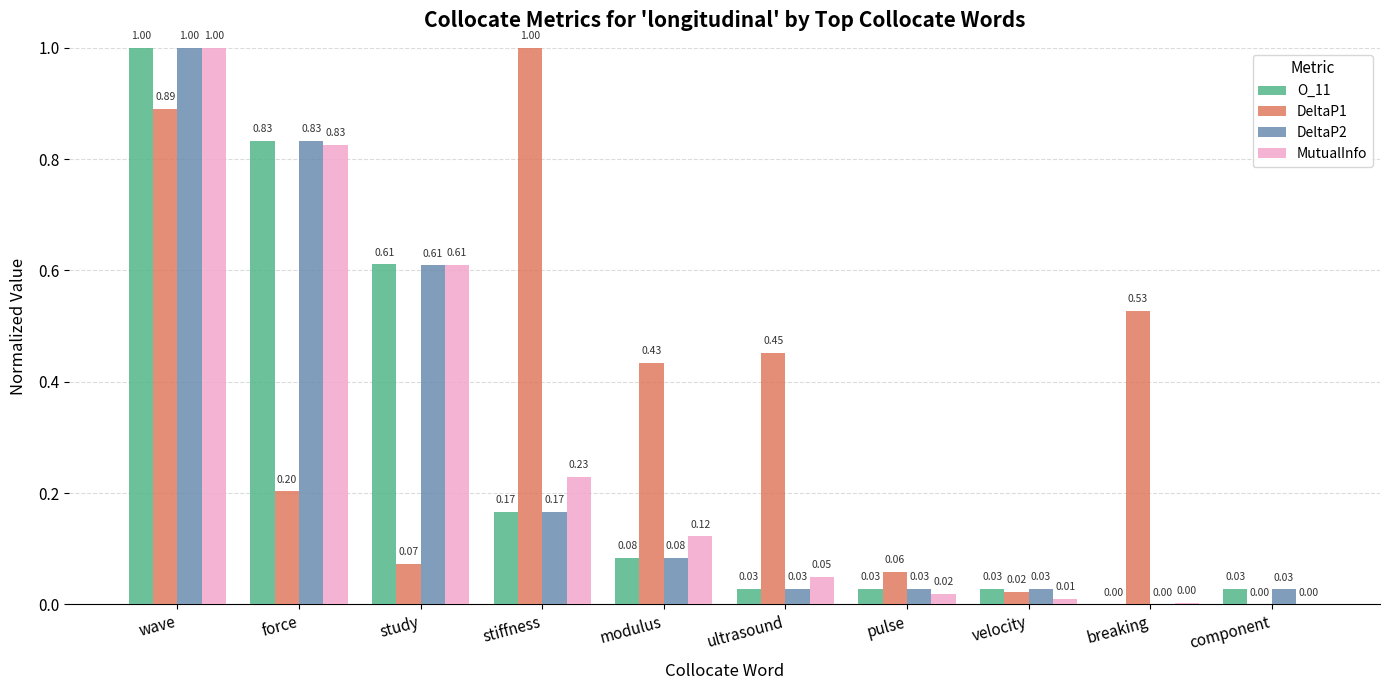

Which series changed the most between force and stiffness?

DeltaP1